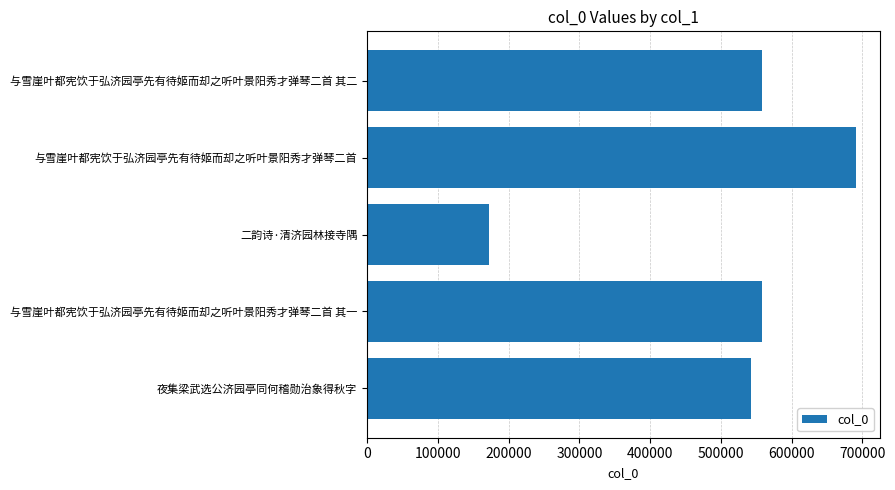

Count the number of categories in the chart.

5